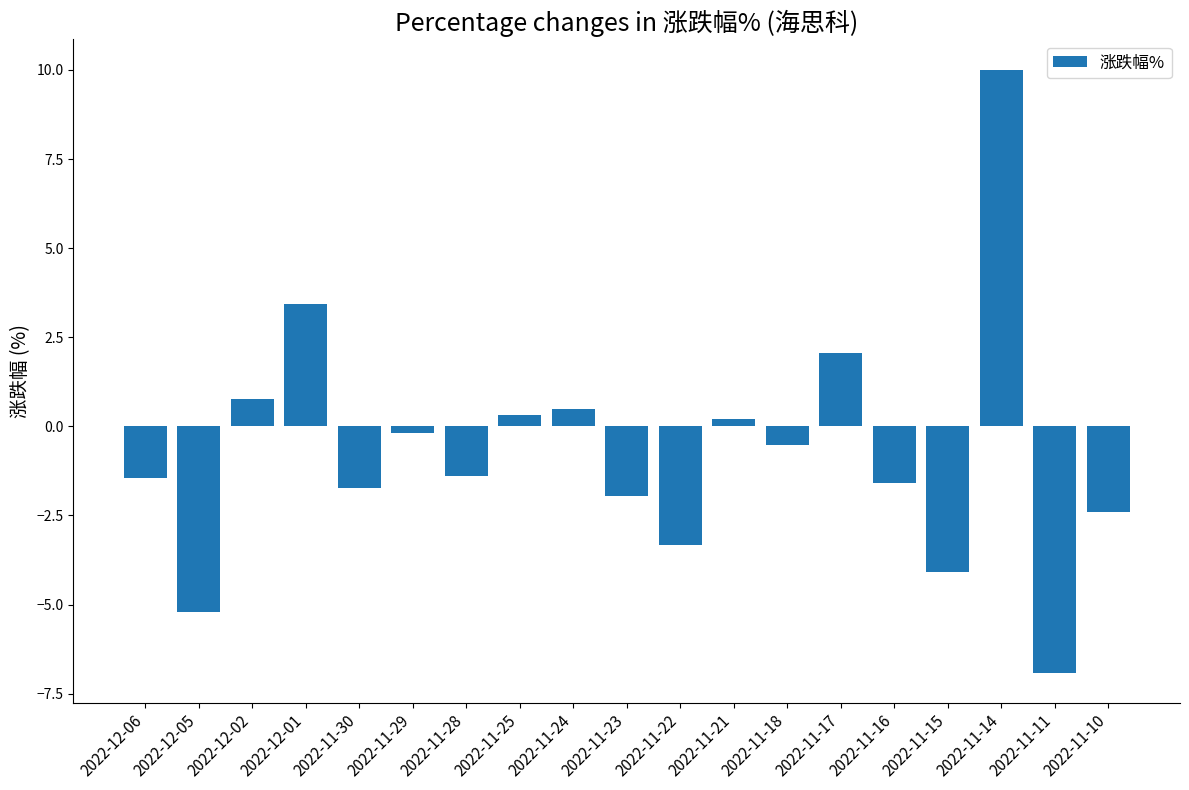

What is the change in value from 2022-11-29 to 2022-11-18?

-0.3